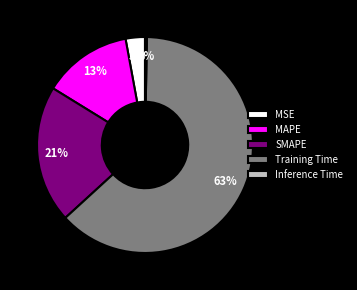

The MAPE slice represents 23% of the pie. True or false?

False